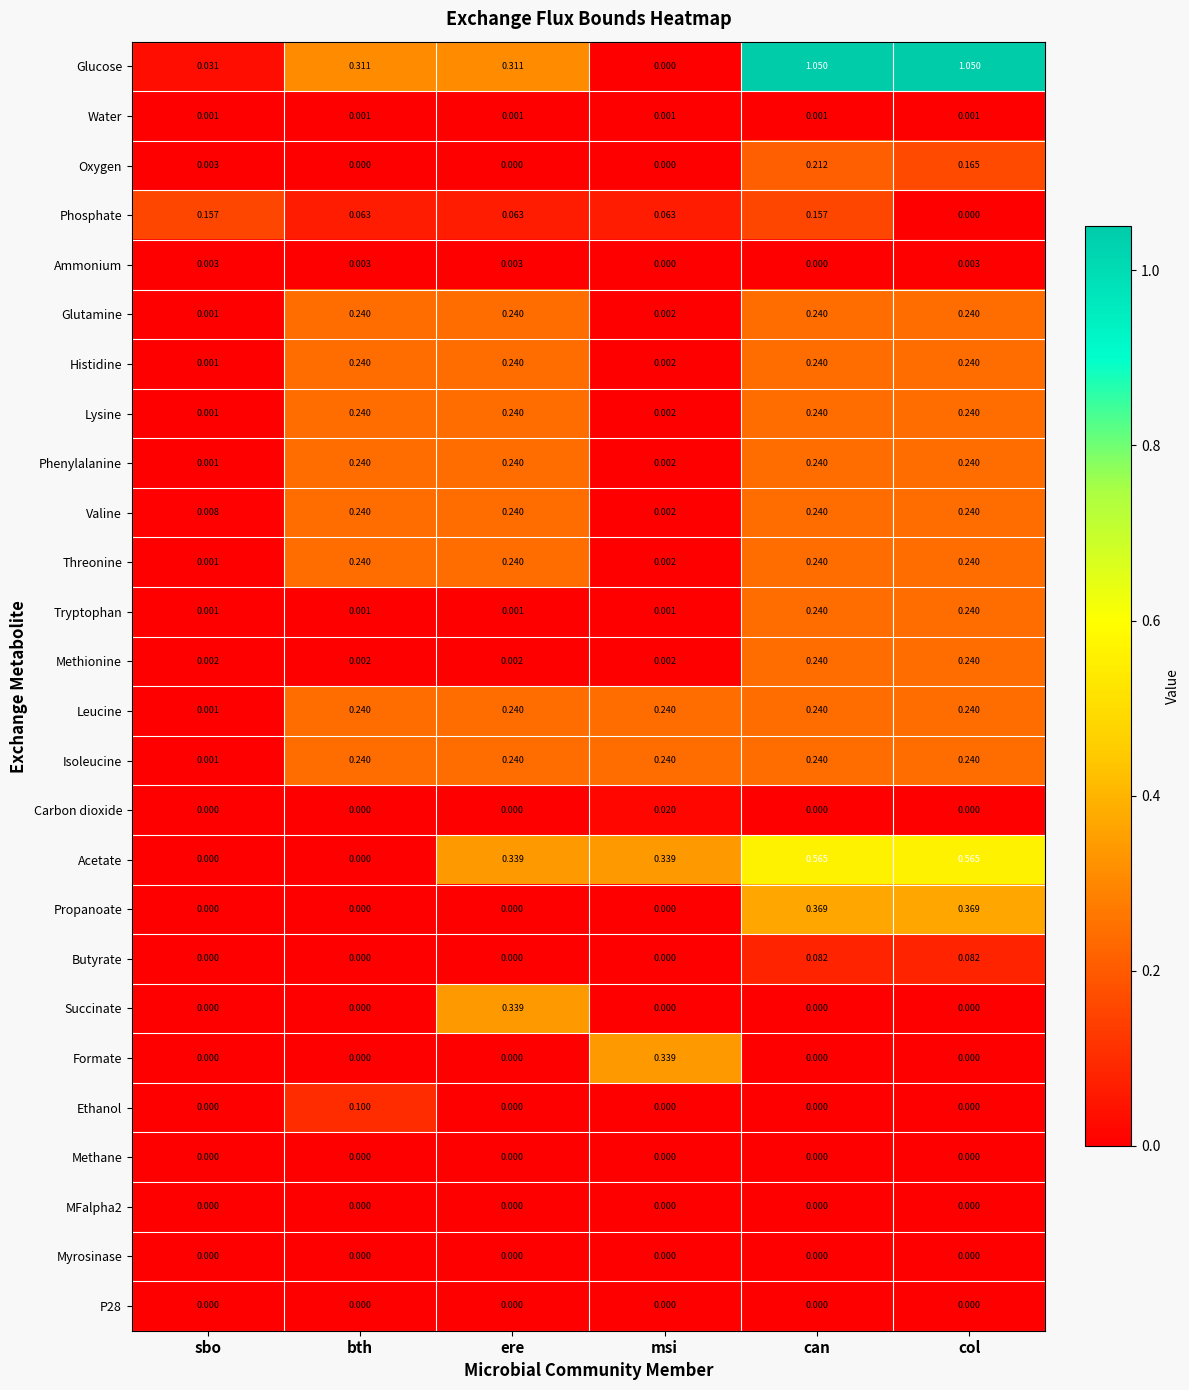

At which category is the sum across all series the highest?

can